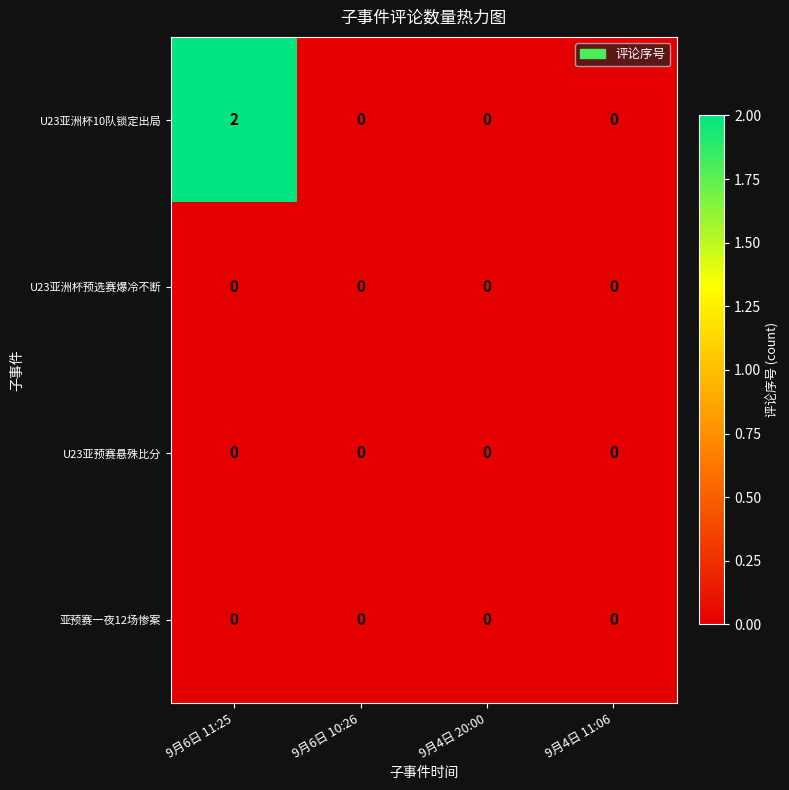

Is it true that U23亚洲杯预选赛爆冷不断 equals 0 at 9月6日 10:26?

True